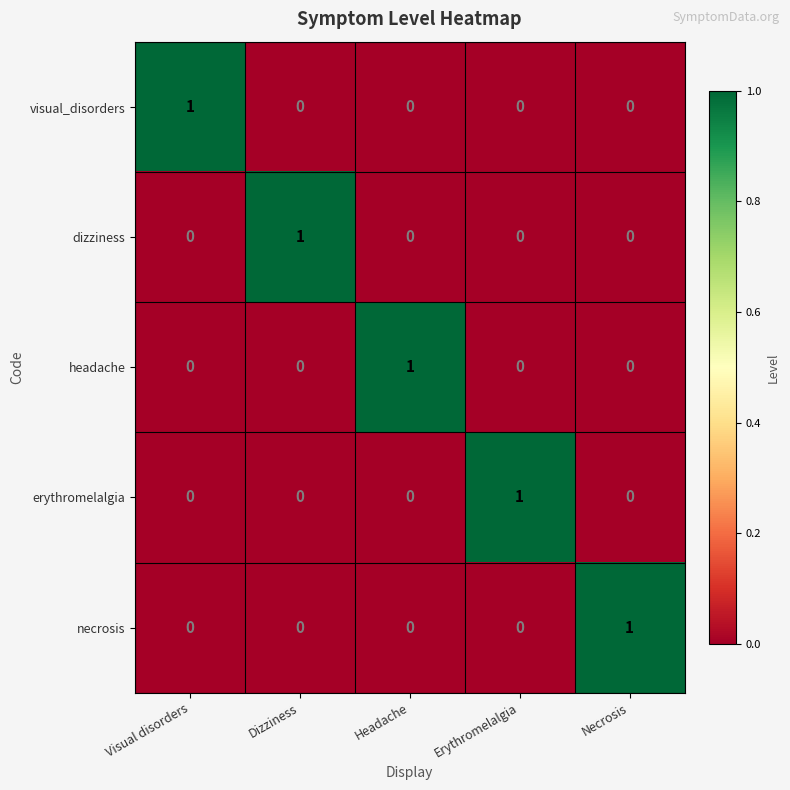

The dizziness series shows 1 at Headache. True or false?

False